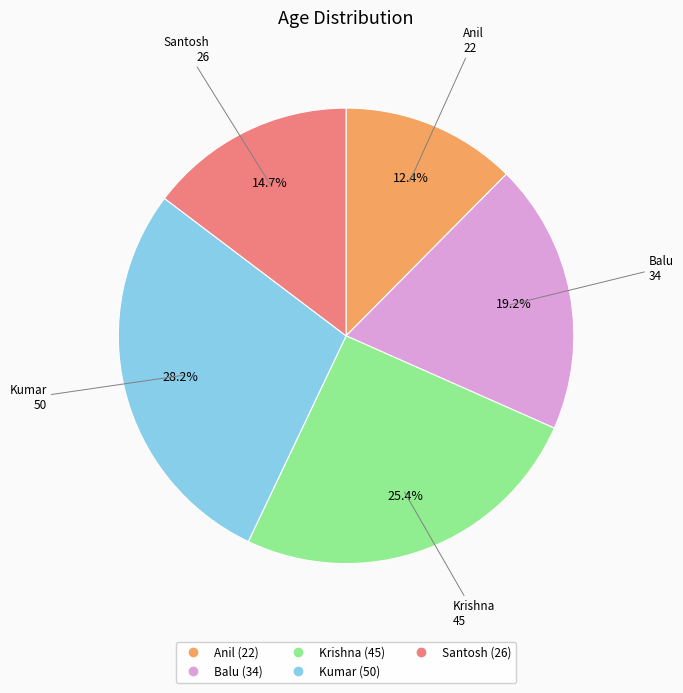

To the nearest percent, what portion does Balu represent?

19%